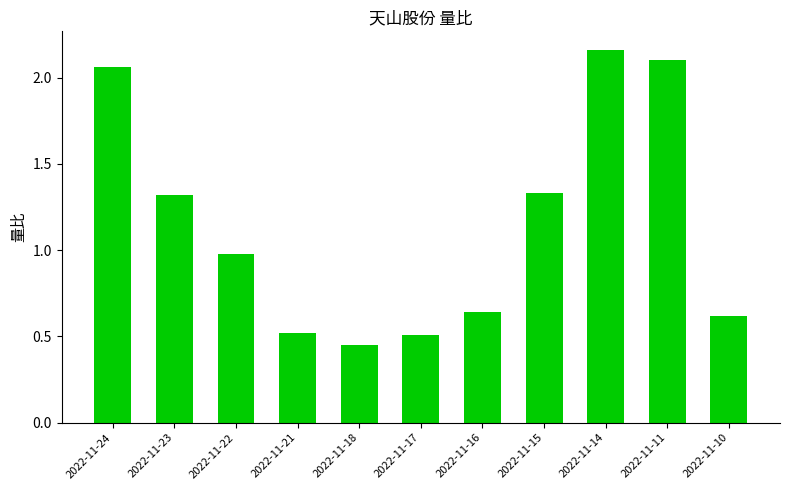

Between 2022-11-14 and 2022-11-10, which is larger?

2022-11-14